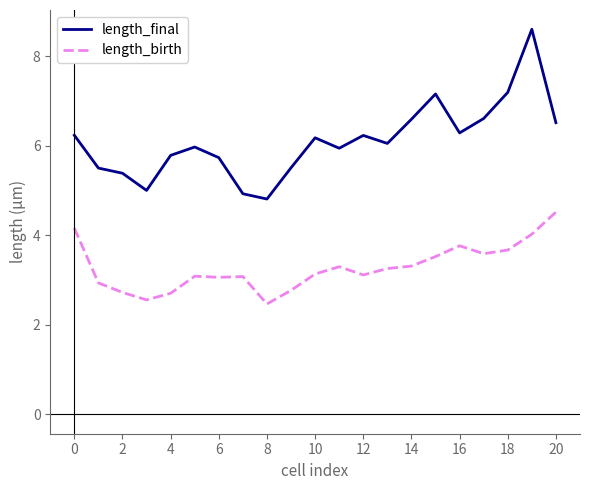

What is the minimum value for length_final?

4.8